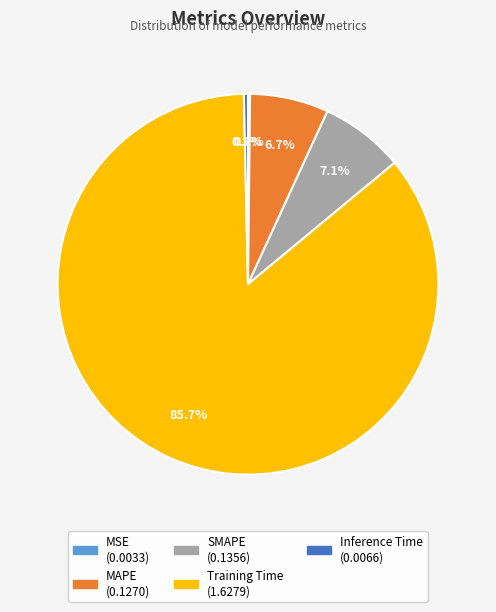

What portion of the pie excludes Training Time?

14.3%